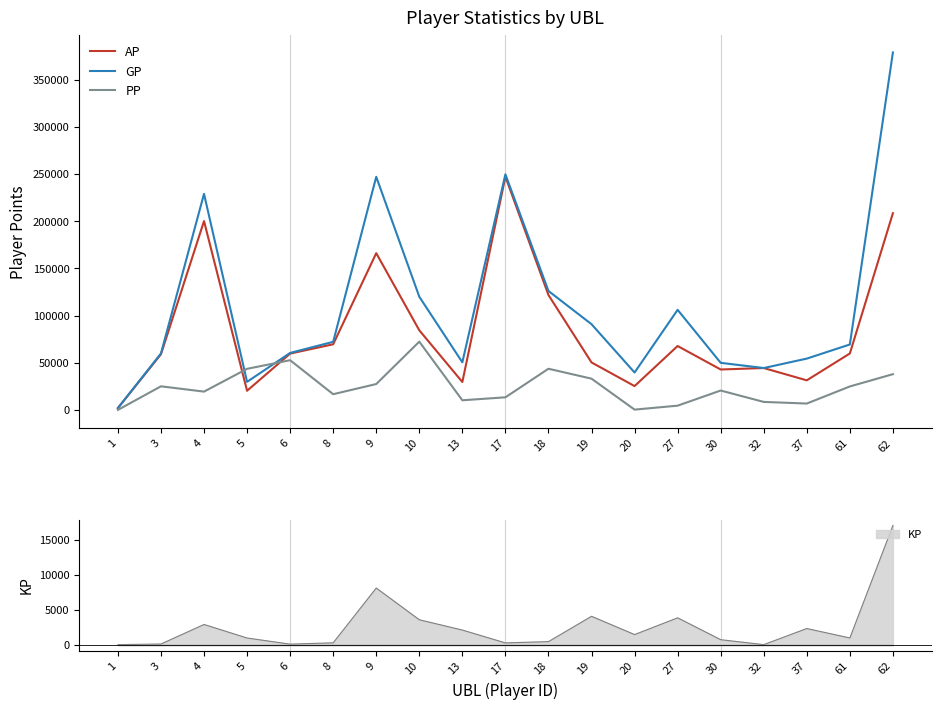

Which series ends up on top after the final intersection of AP and PP?

AP